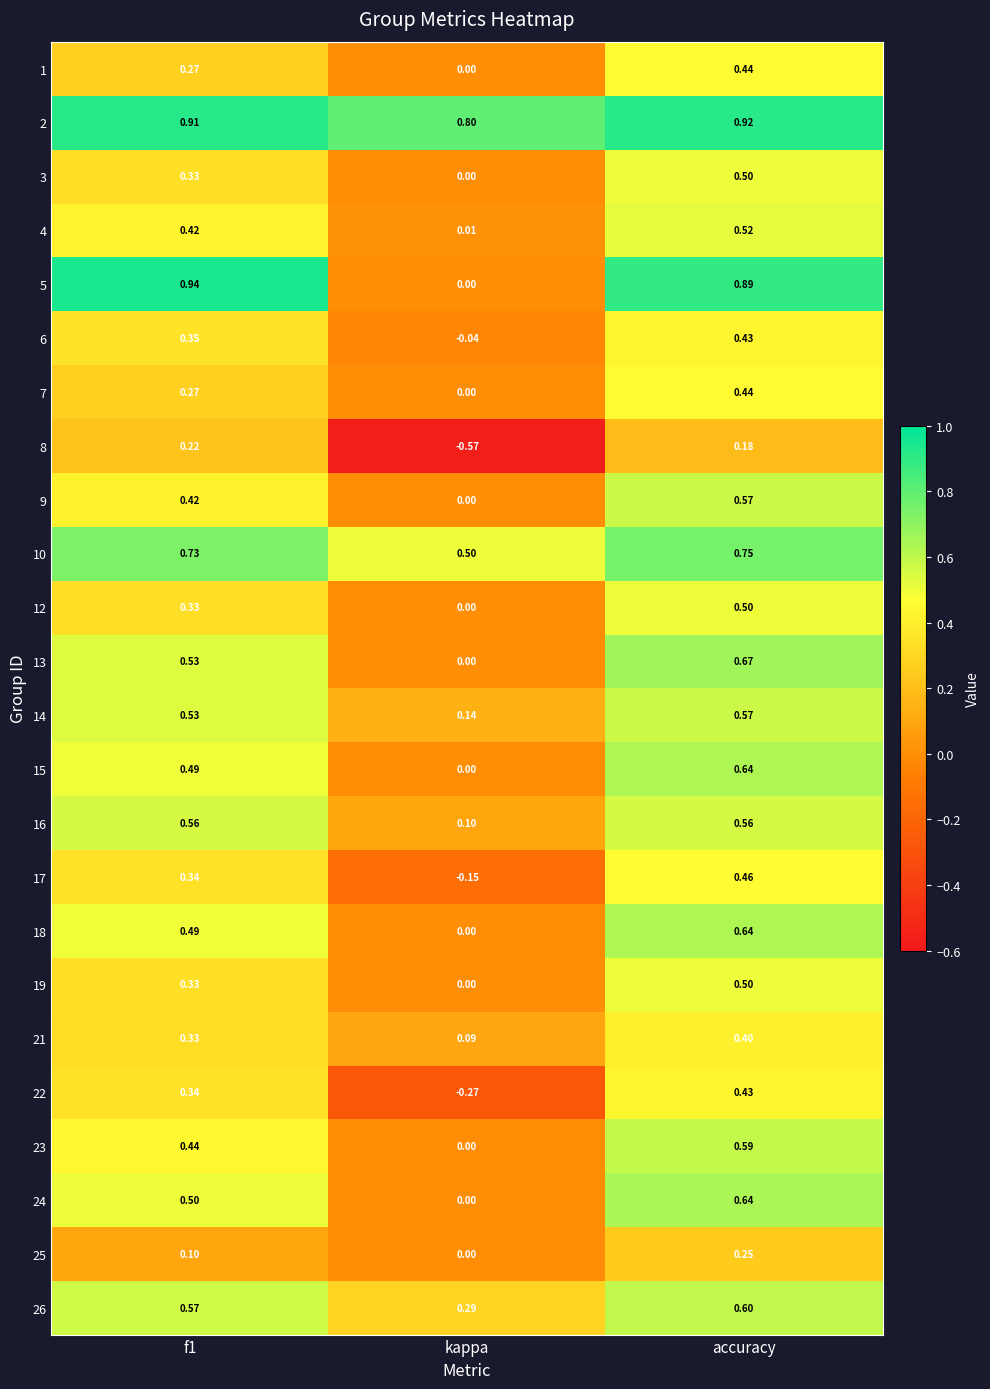

What is the total value across all series at accuracy?

13.1